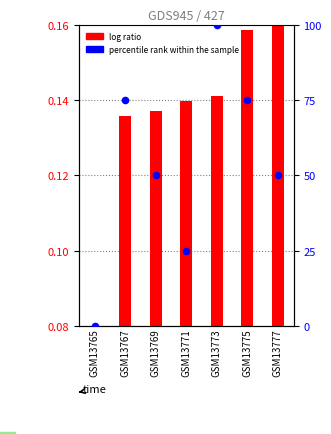

Which series has the widest spread of Y values?

percentile rank within the sample